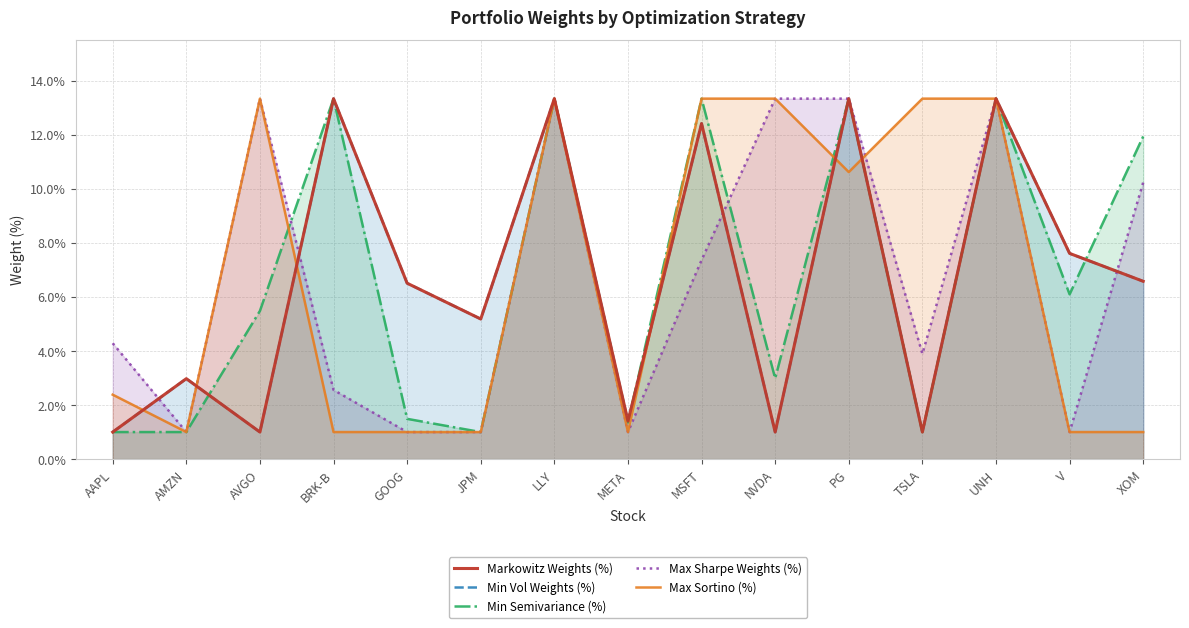

Rank the series by their maximum value, from lowest to highest.

Markowitz Weights (%), Min Vol Weights (%), Min Semivariance (%), Max Sharpe Weights (%), Max Sortino (%)